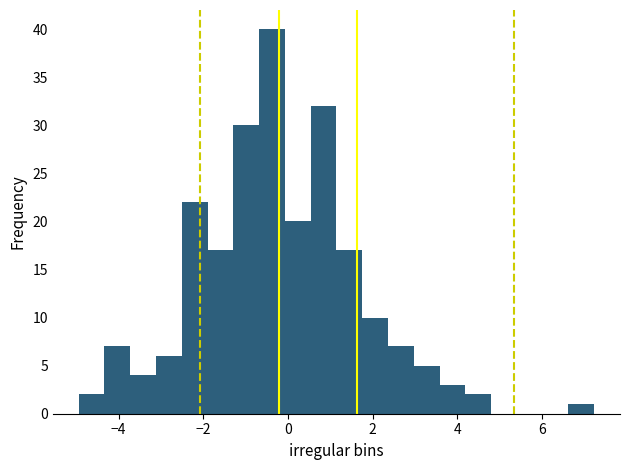

Around what value on the x-axis is the tallest bar? Give the approximate position of its centre, as read against the axis.

-0.4